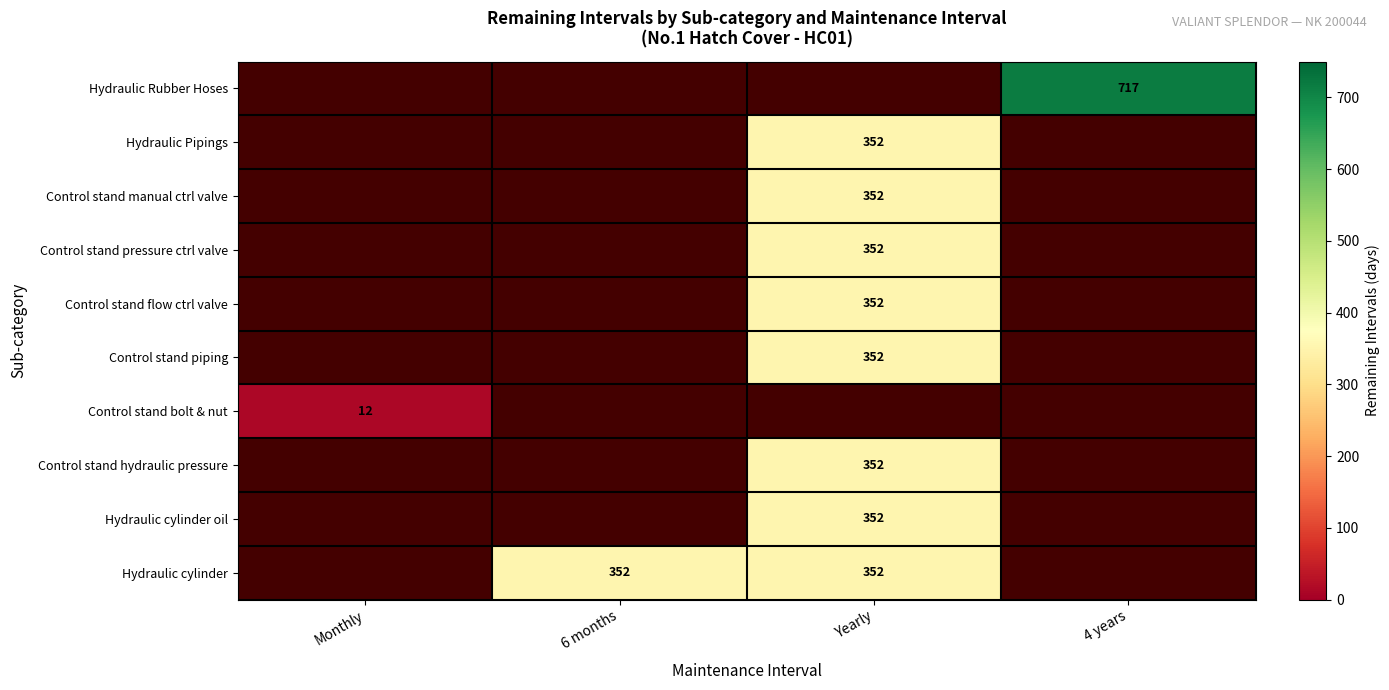

What is the greatest value displayed?

717.0